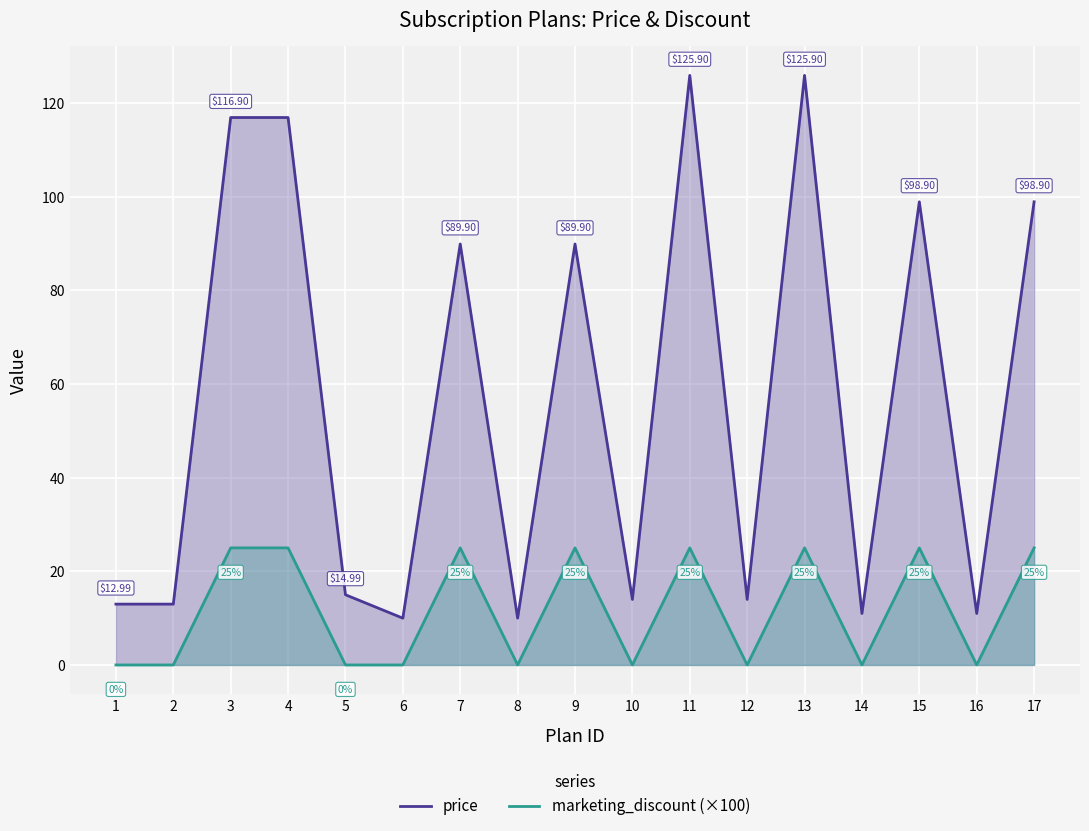

True or false: price and marketing_discount (×100) intersect in this chart.

False